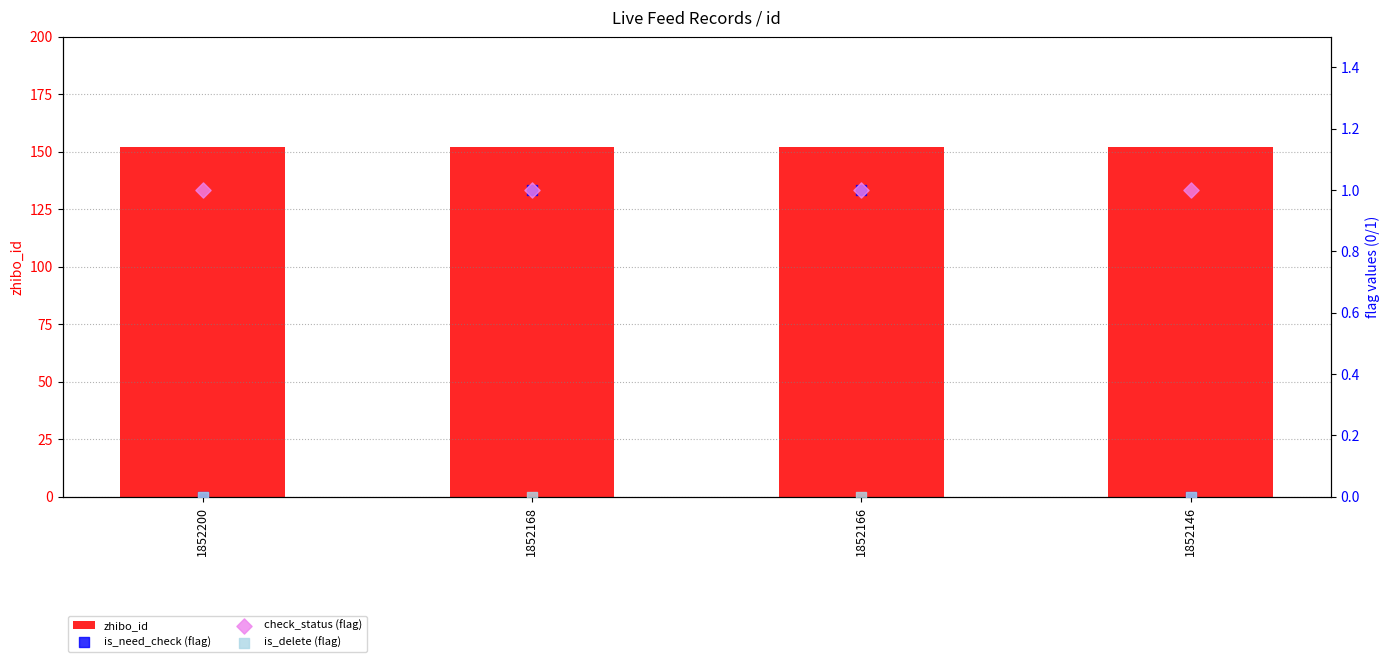

Which series has the largest total across all categories?

zhibo_id